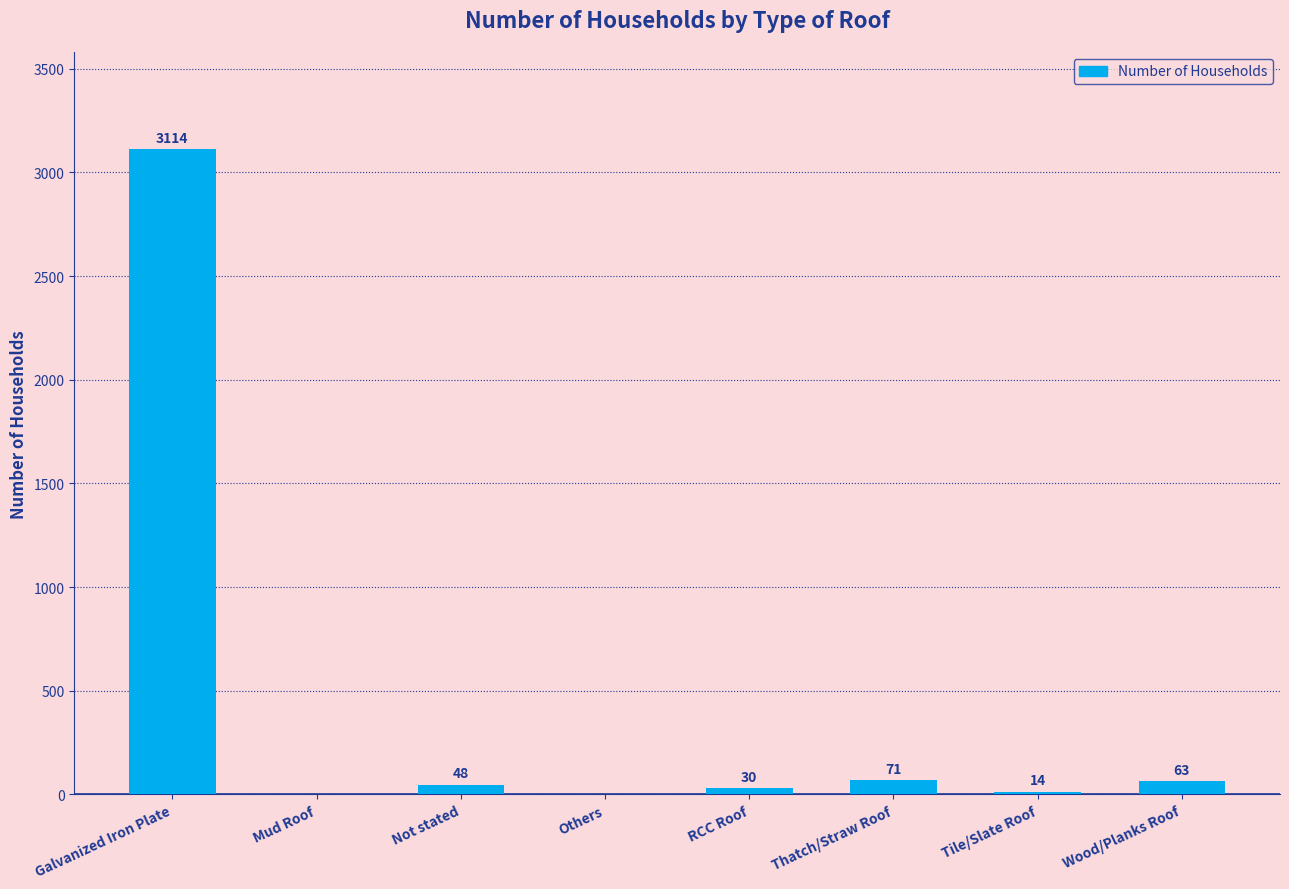

What is the ratio of the value at RCC Roof to the value at Tile/Slate Roof?

2.1